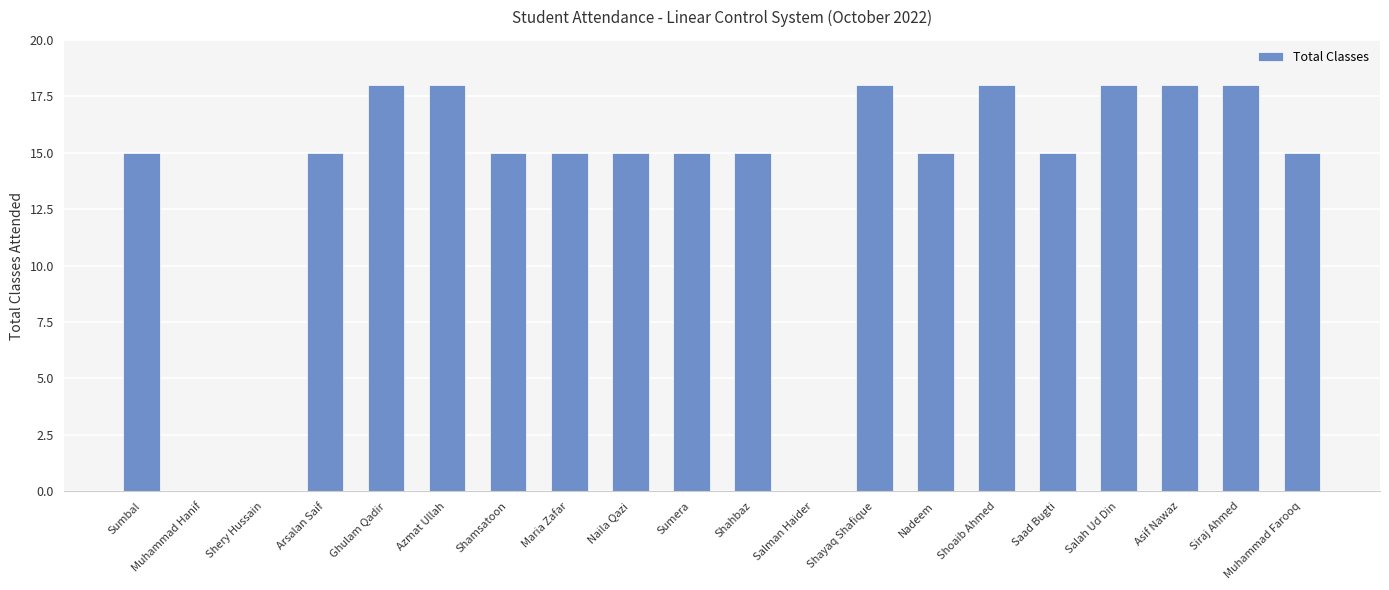

Reading right to left, what are all the values shown in this chart?

Muhammad Farooq=15	Siraj Ahmed=18	Asif Nawaz=18	Salah Ud Din=18	Saad Bugti=15	Shoaib Ahmed=18	Nadeem=15	Shayaq Shafique=18	Salman Haider=0	Shahbaz=15	Sumera=15	Naila Qazi=15	Maria Zafar=15	Shamsatoon=15	Azmat Ullah=18	Ghulam Qadir=18	Arsalan Saif=15	Shery Hussain=0	Muhammad Hanif=0	Sumbal=15